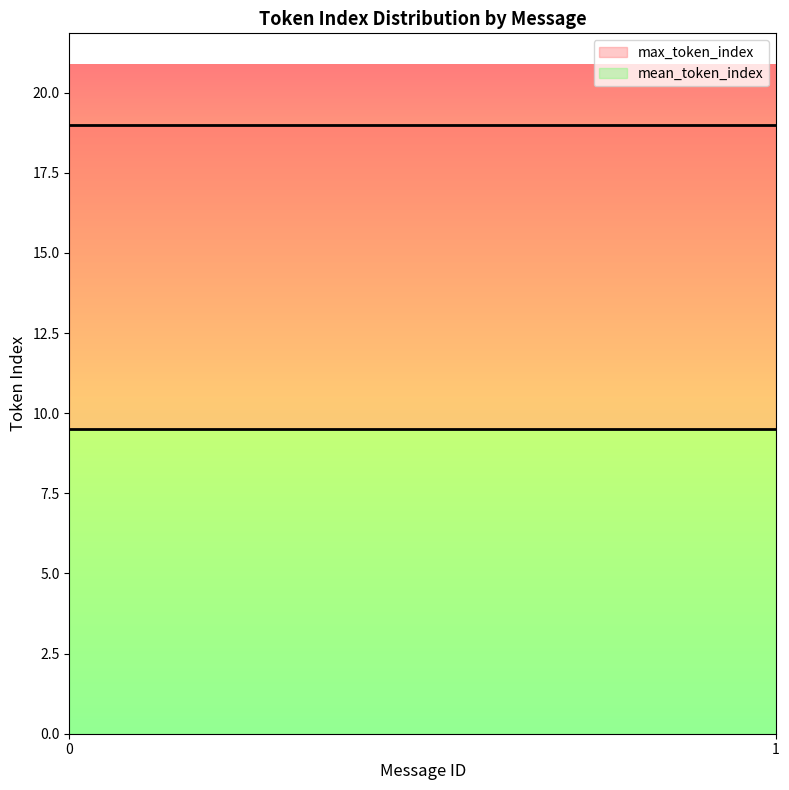

How many lines are shown in the chart?

2